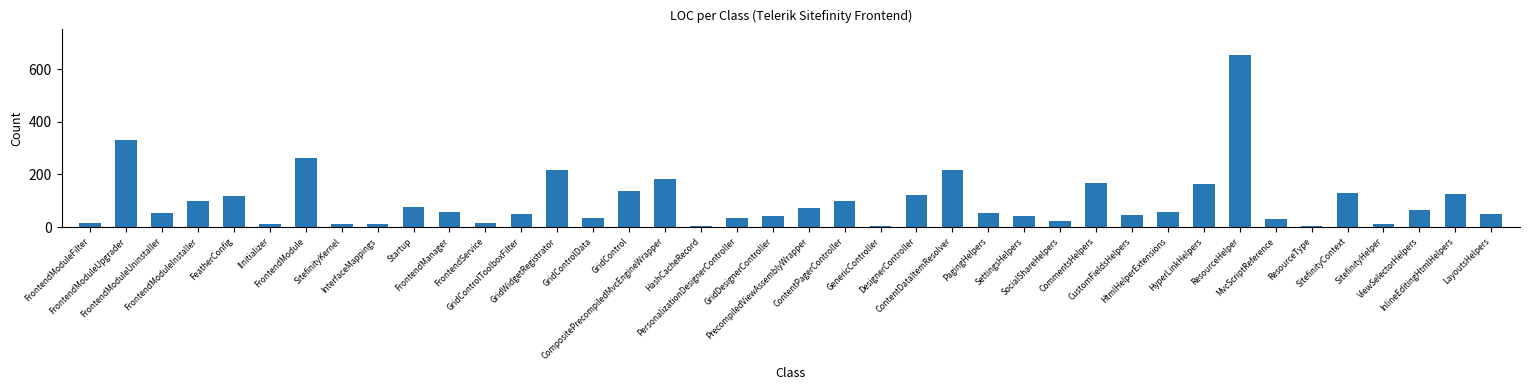

What is the average value?

98